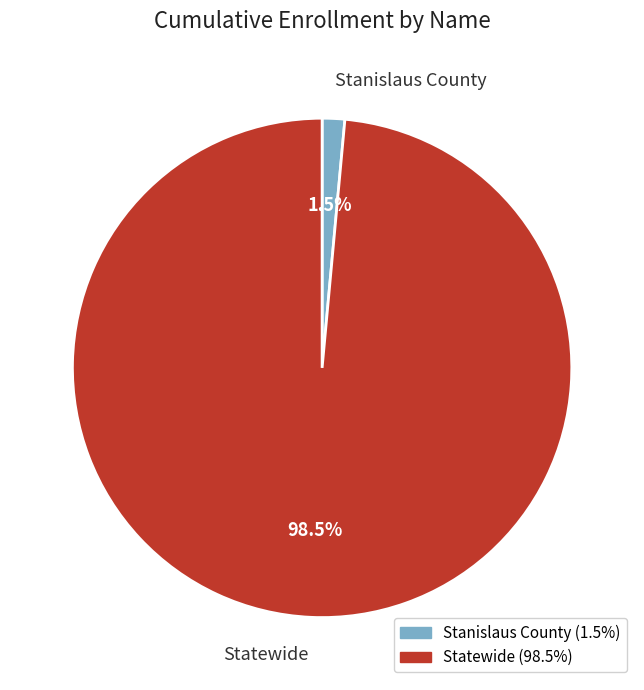

What is the smallest slice in the pie chart?

Stanislaus County